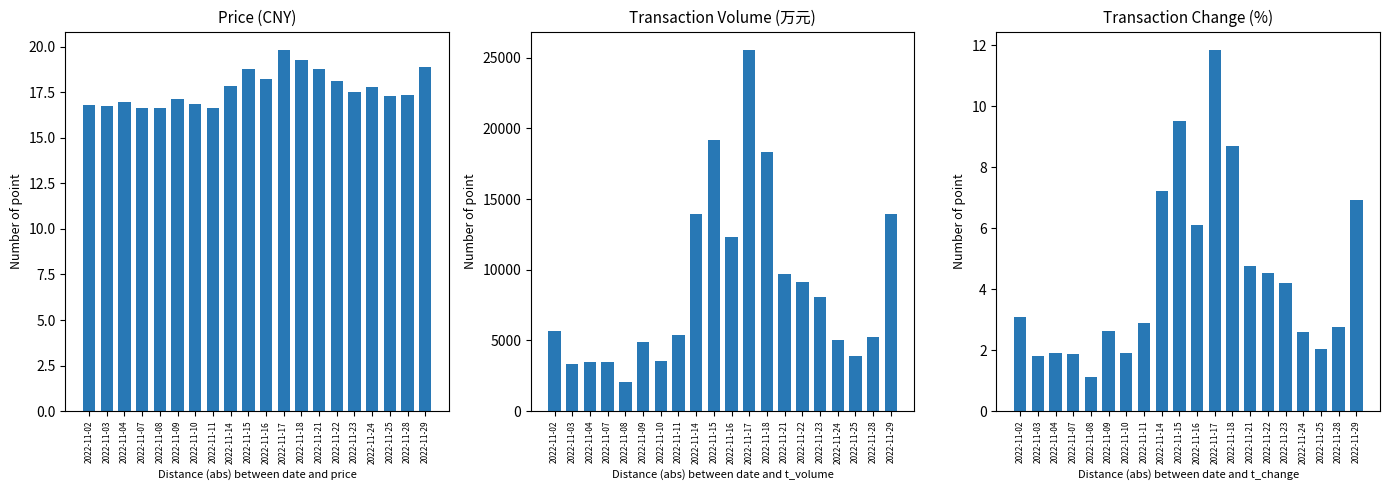

At how many categories does at least one series exceed 397?

20